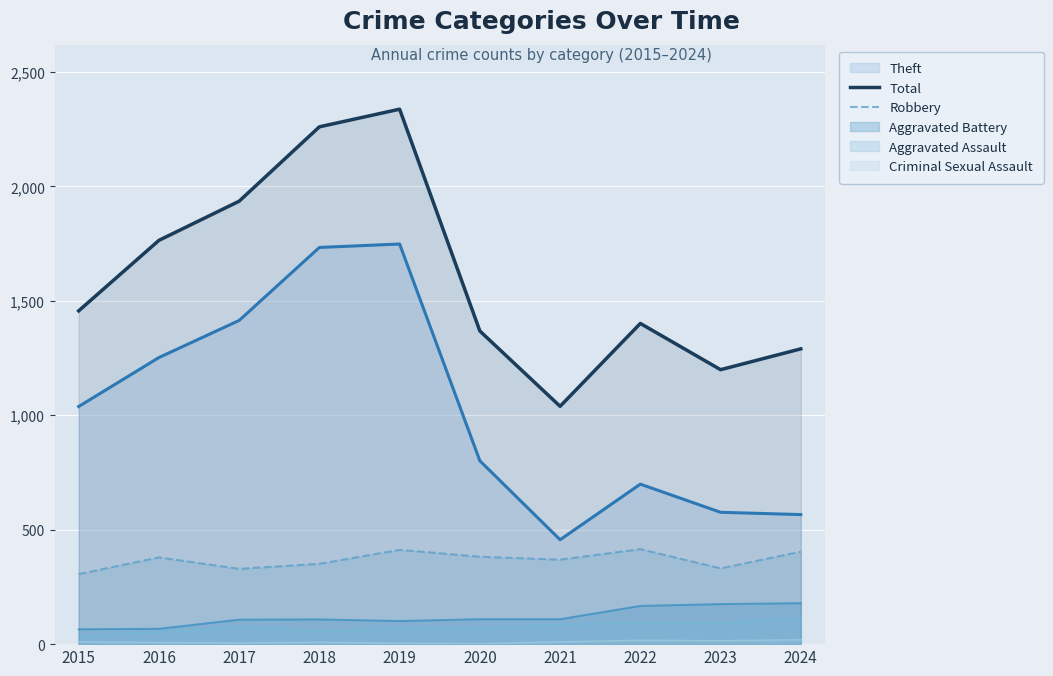

How many categories are shown in the chart?

10